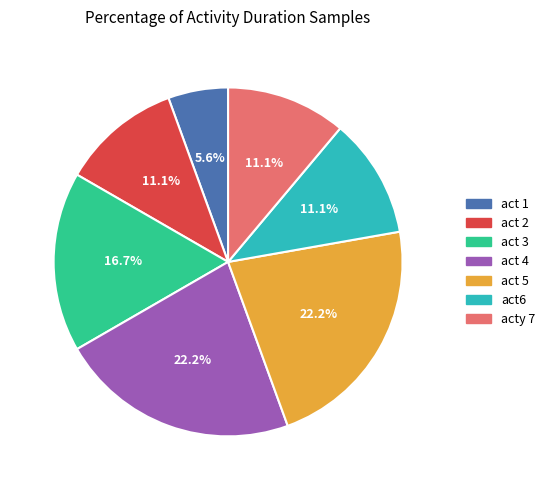

True or false: act 2 accounts for 1% of the total.

False